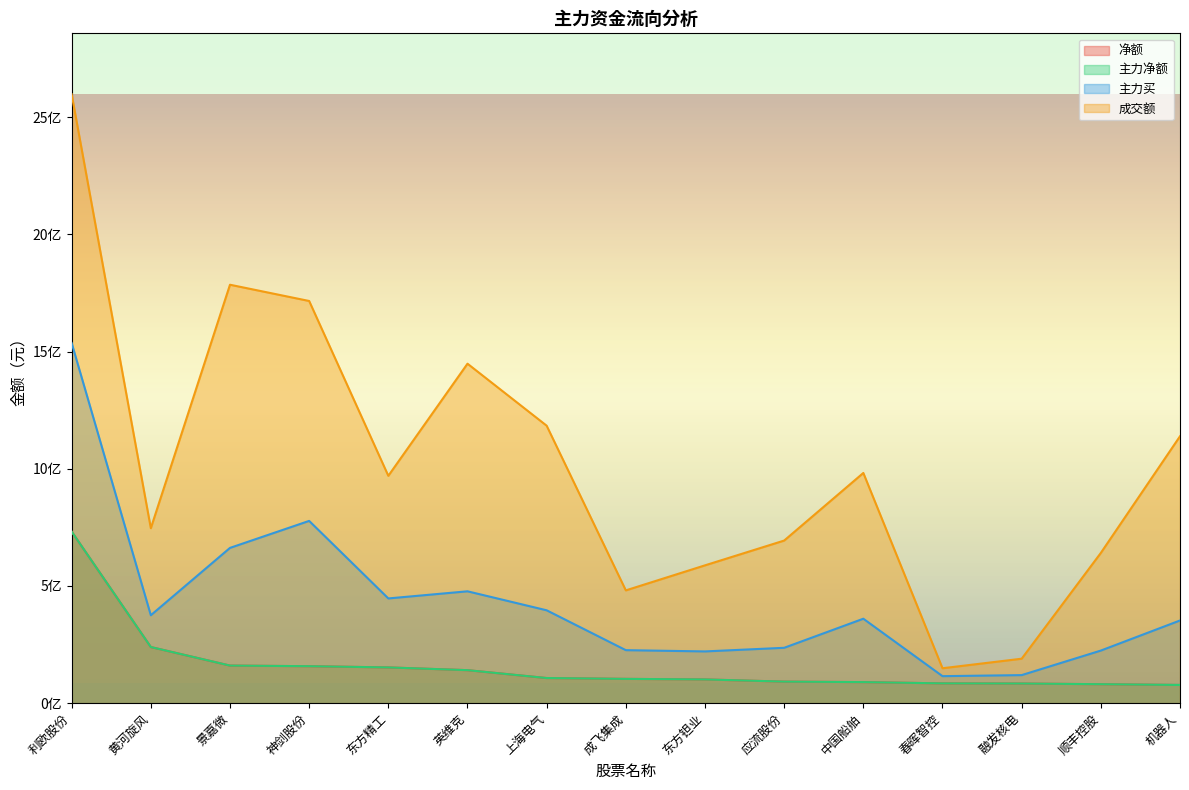

What is the sum of all 净额 values?

2404126096